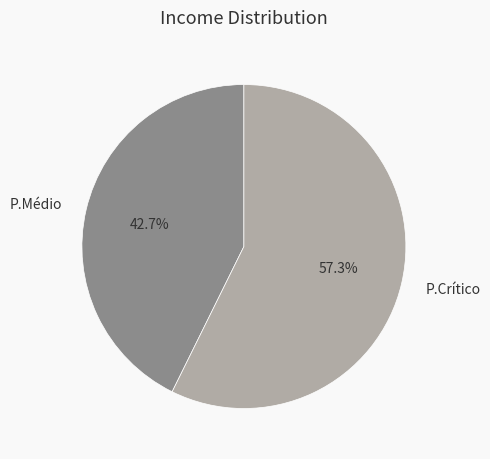

Count the number of slices in the pie.

2